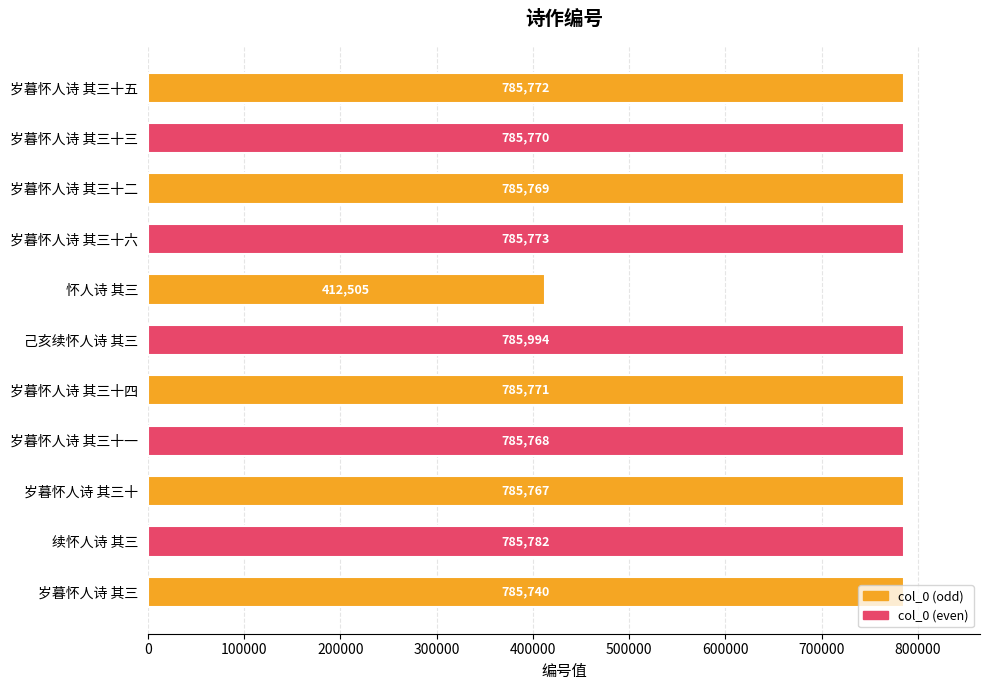

What position from the top is 岁暮怀人诗 其三十三?

2